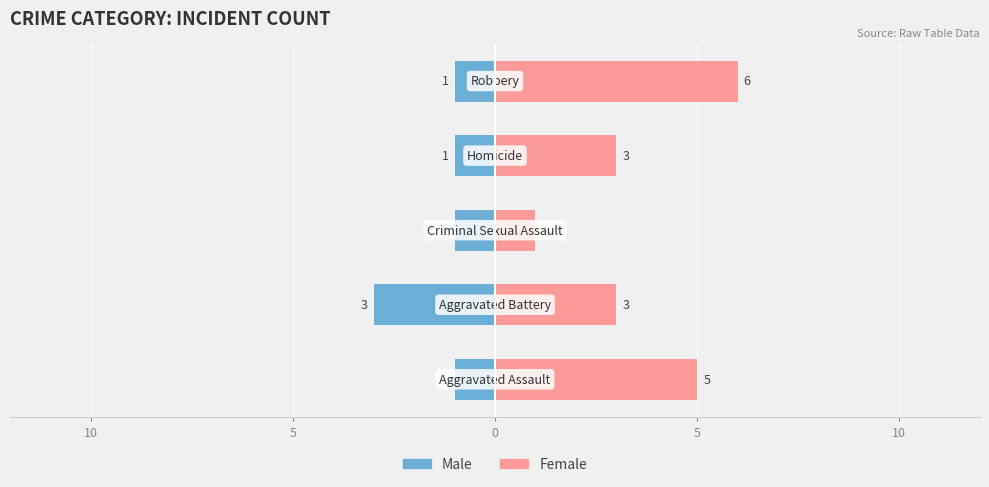

Between 10 and 5, which series saw the biggest shift?

Male